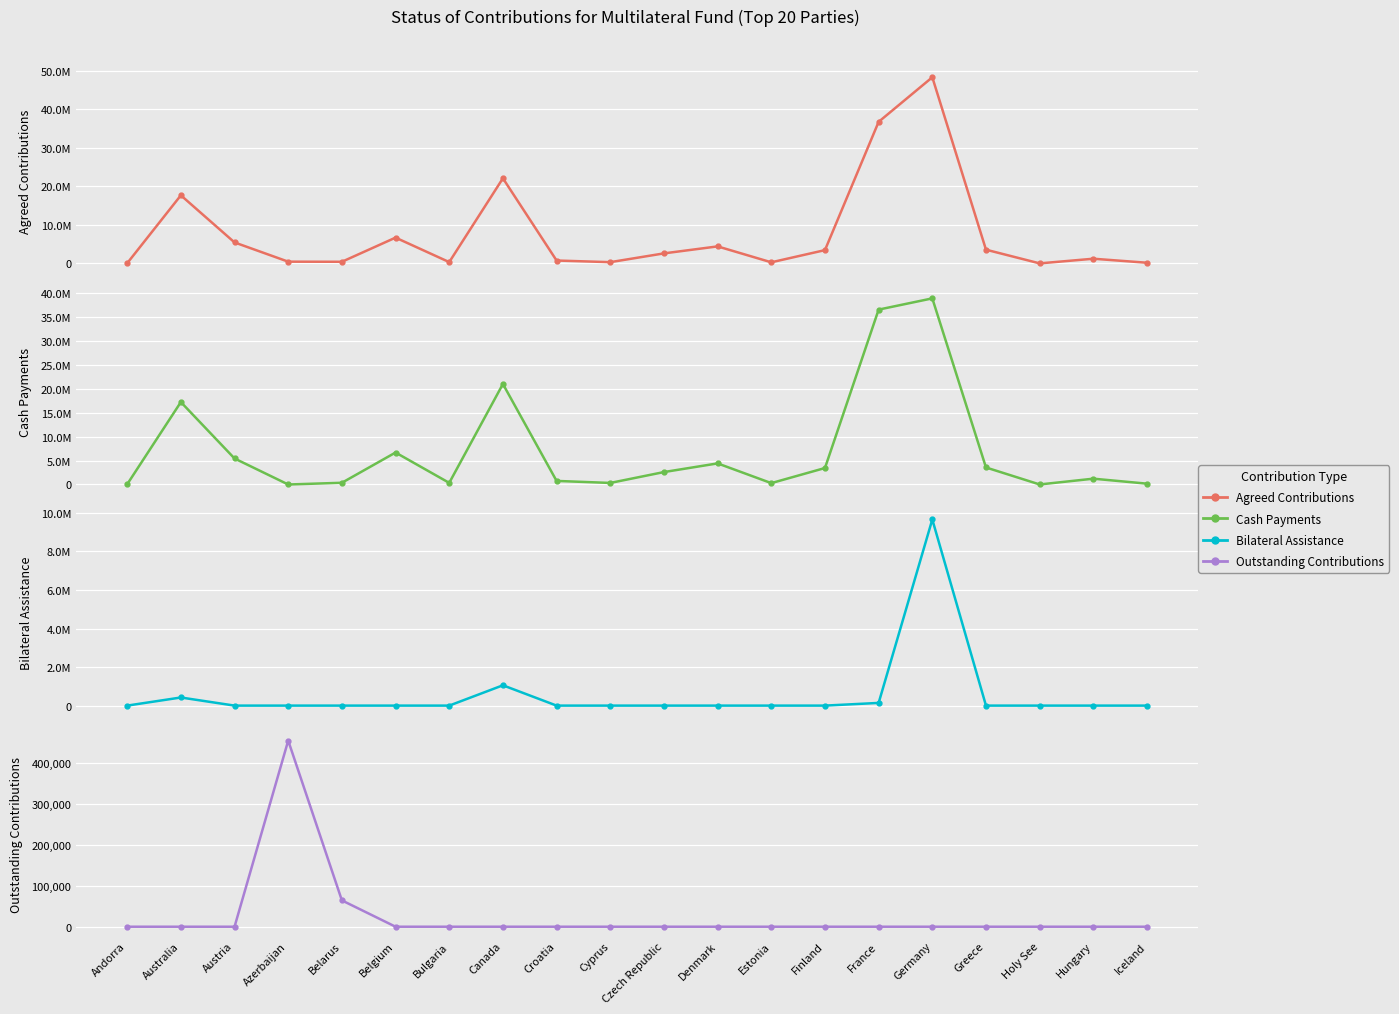

The value of Bilateral Assistance at Czech Republic is -5168833. True or false?

False